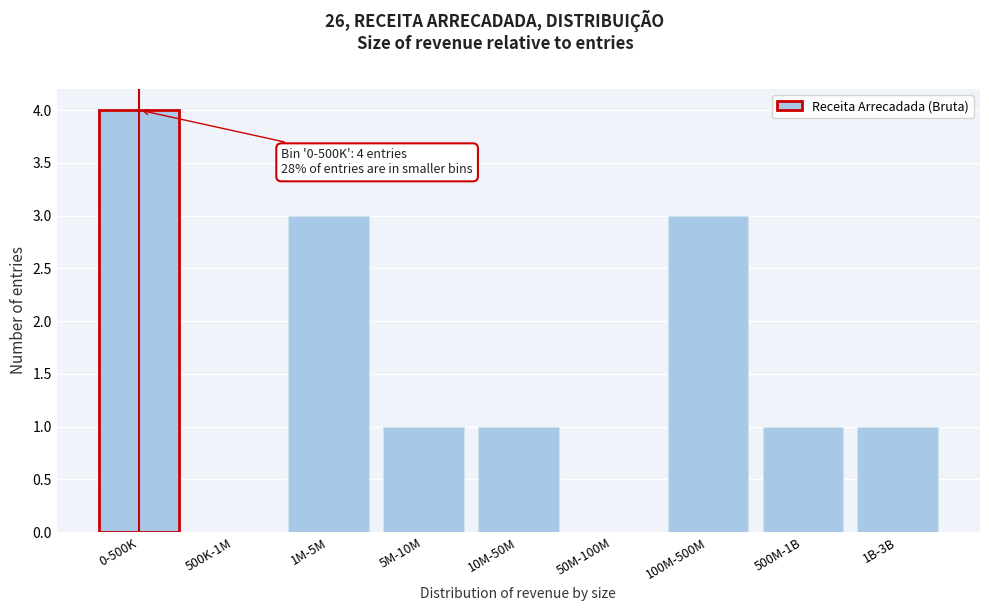

Reading right to left, extract all data points from this chart.

1B-3B=1	500M-1B=1	100M-500M=3	50M-100M=0	10M-50M=1	5M-10M=1	1M-5M=3	500K-1M=0	0-500K=4